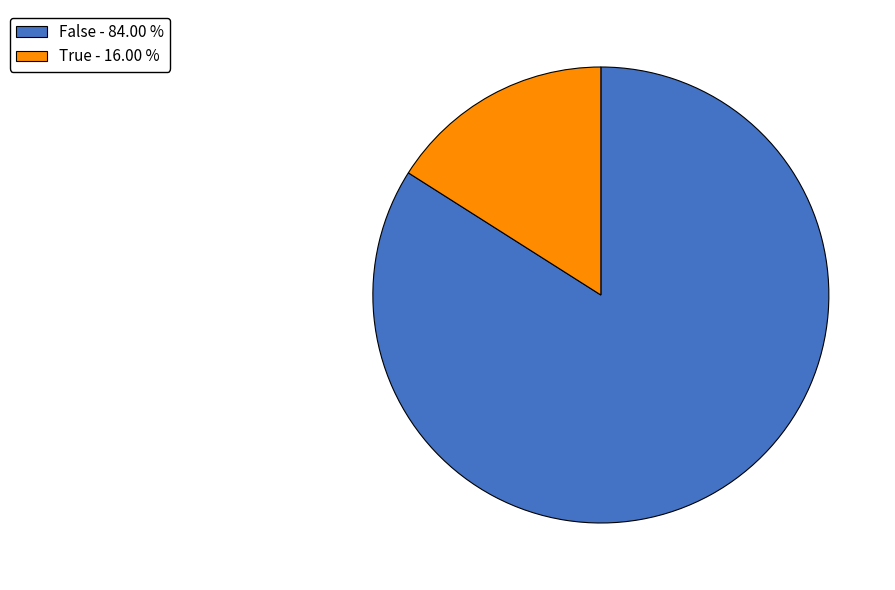

What is the majority slice?

False